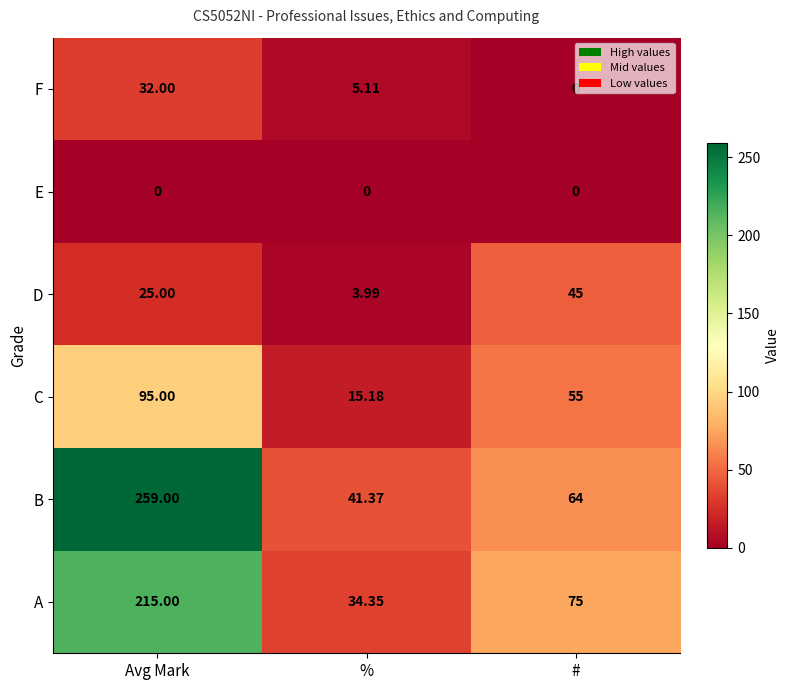

Is the value of E at % greater than the value of B at #?

No